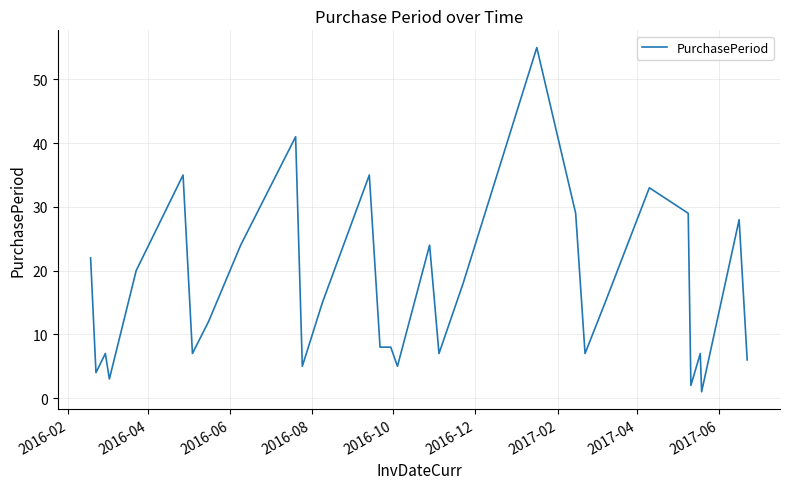

What is the greatest value displayed?

55